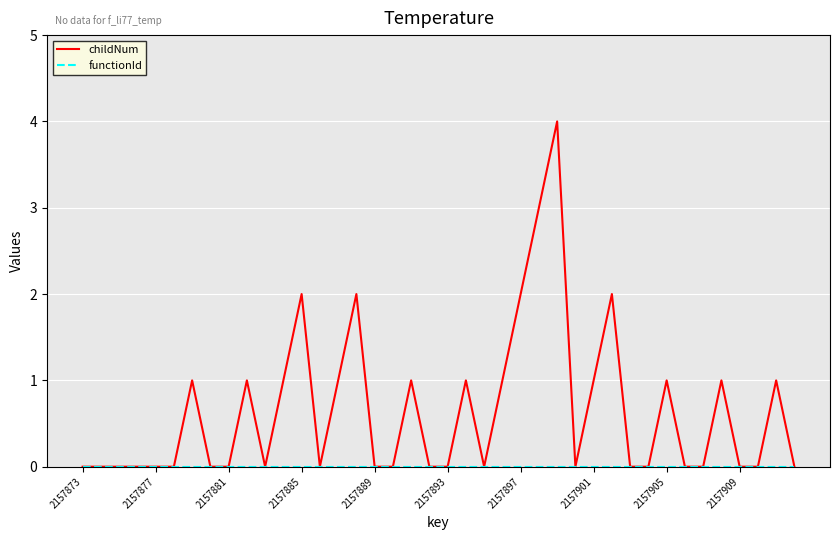

Which series has the largest range (max minus min)?

childNum